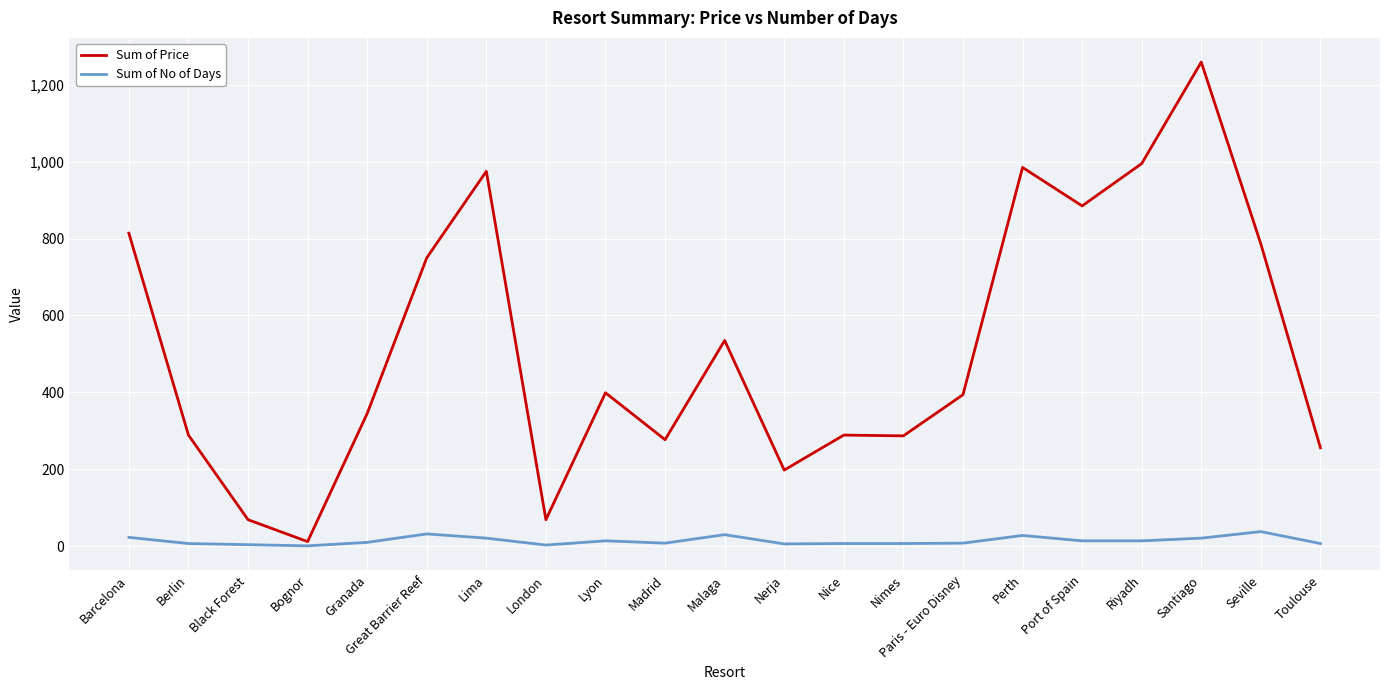

At how many categories does at least one series exceed 1151?

1